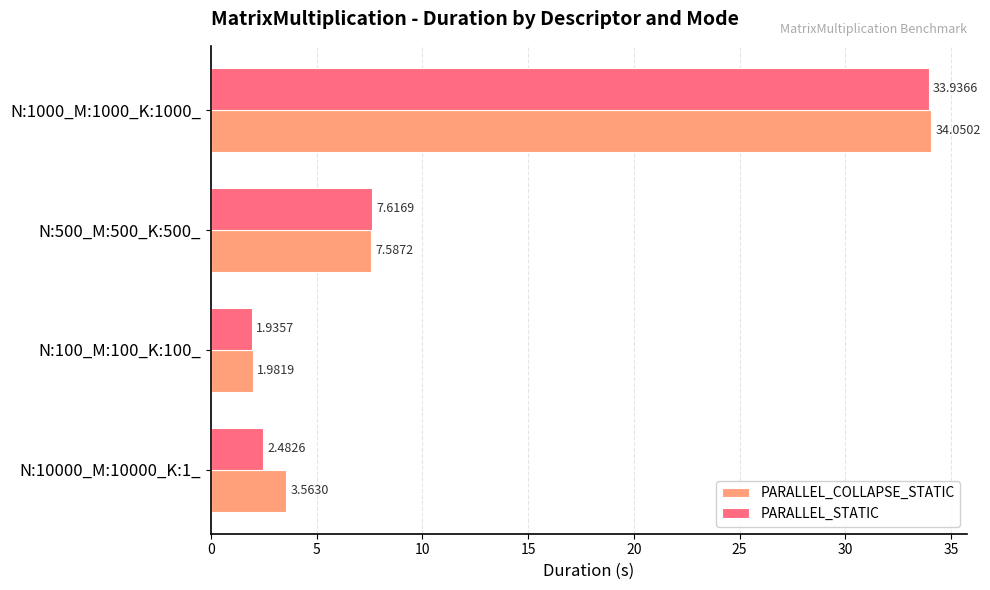

List the labels in order of PARALLEL_COLLAPSE_STATIC value, largest first.

N:1000_M:1000_K:1000_, N:500_M:500_K:500_, N:10000_M:10000_K:1_, N:100_M:100_K:100_